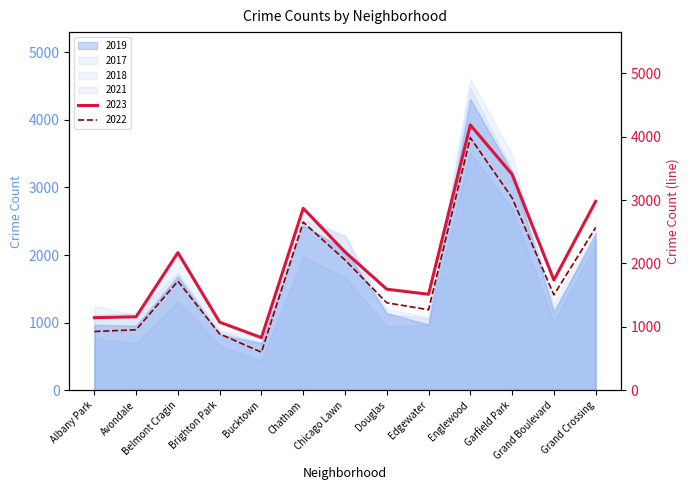

The value of 2017 at Belmont Cragin is 863. True or false?

False